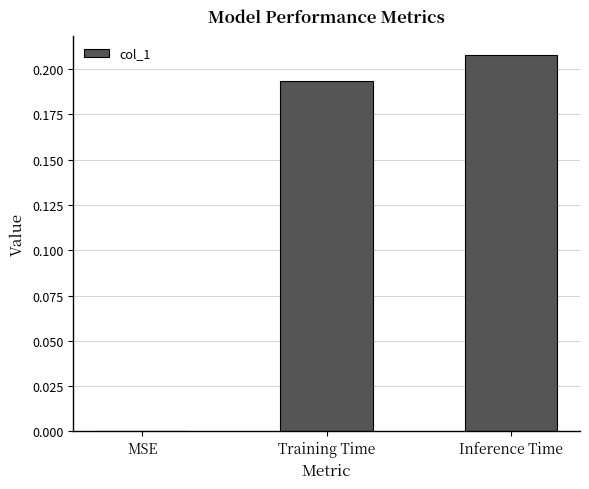

Which label corresponds to the largest value in the chart?

Inference Time